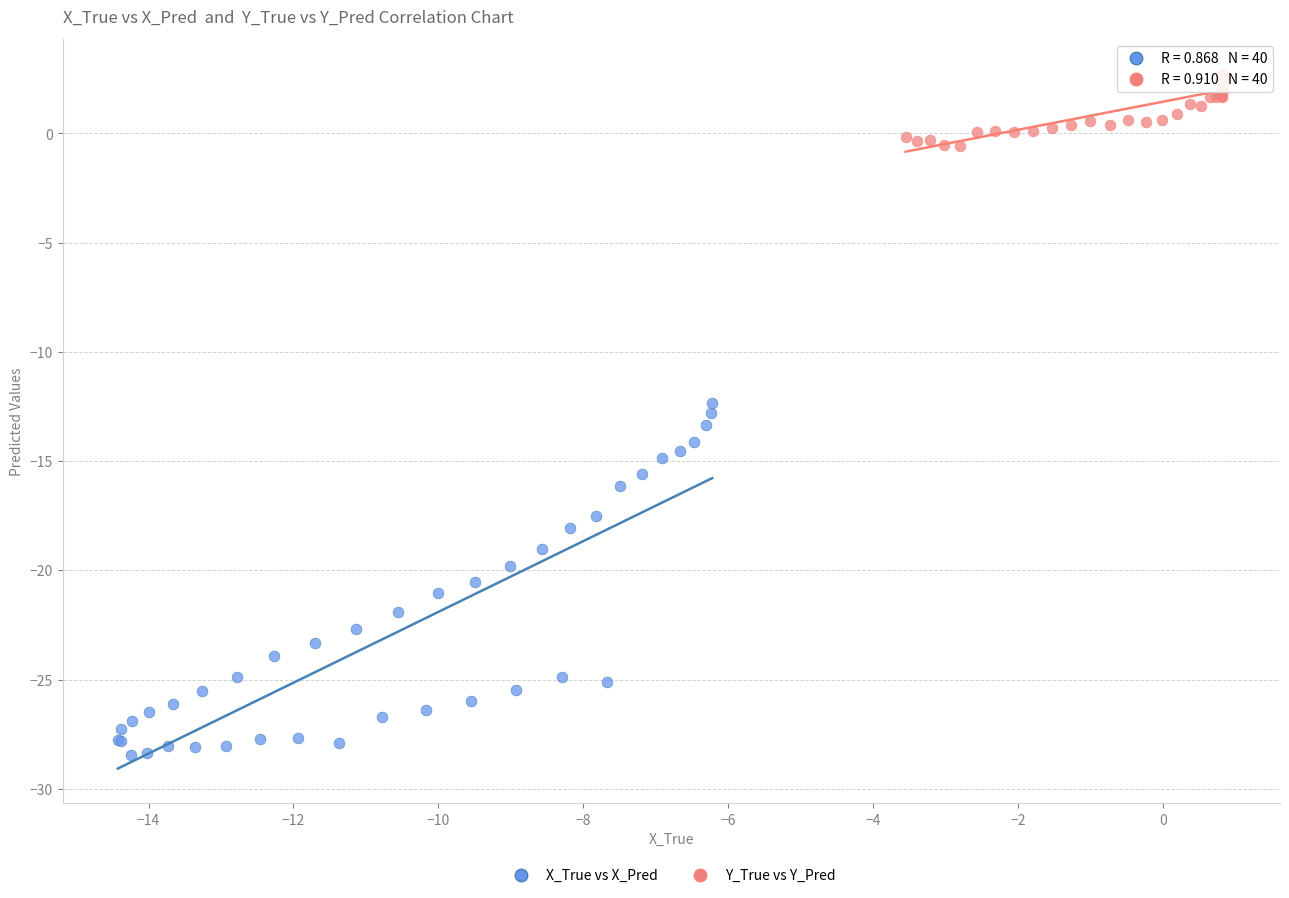

Which series reaches the minimum Y coordinate?

X_True vs X_Pred